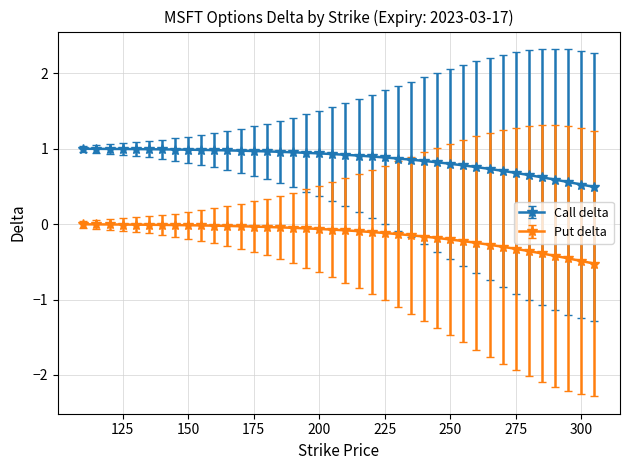

True or false: Put delta and Call delta intersect in this chart.

False